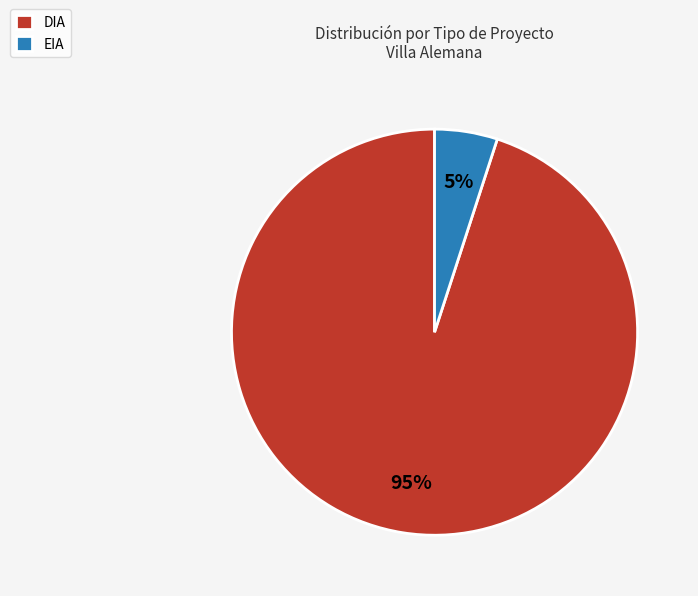

What is the largest slice in the pie chart?

DIA